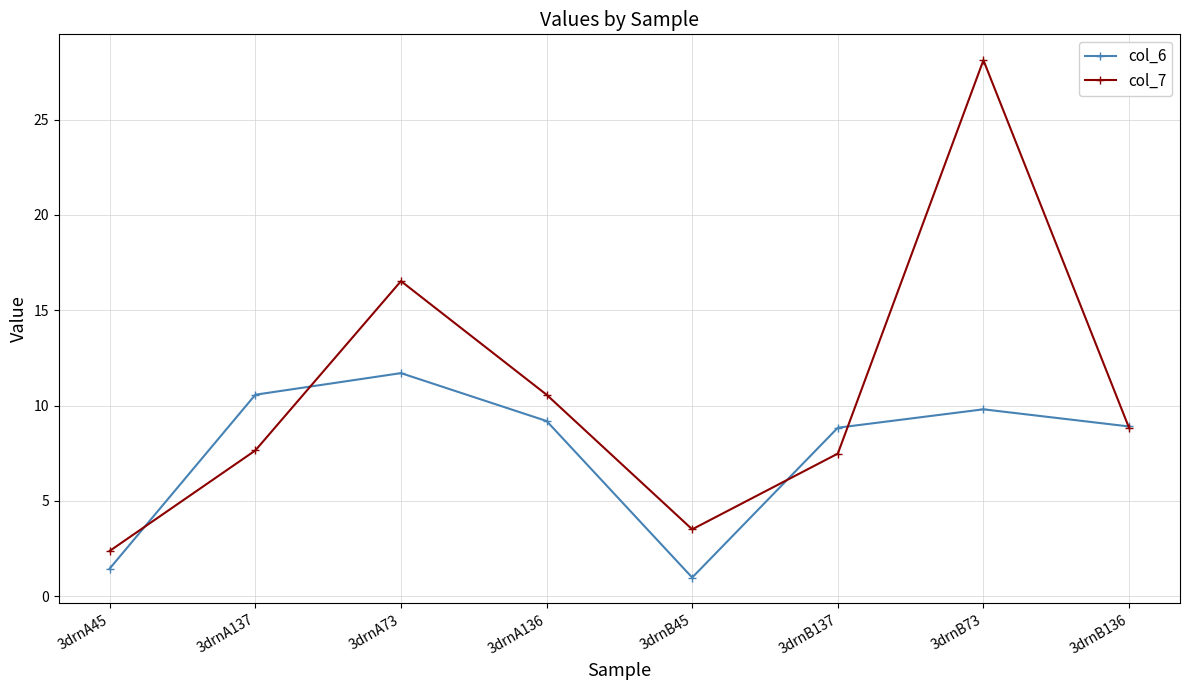

What position from the left is 3drnB73?

7